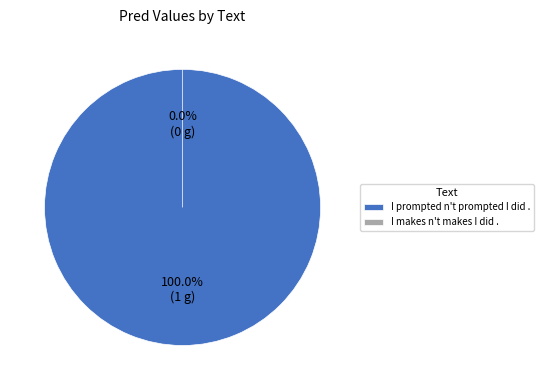

Which category has the biggest portion of the pie?

I prompted n't prompted I did .